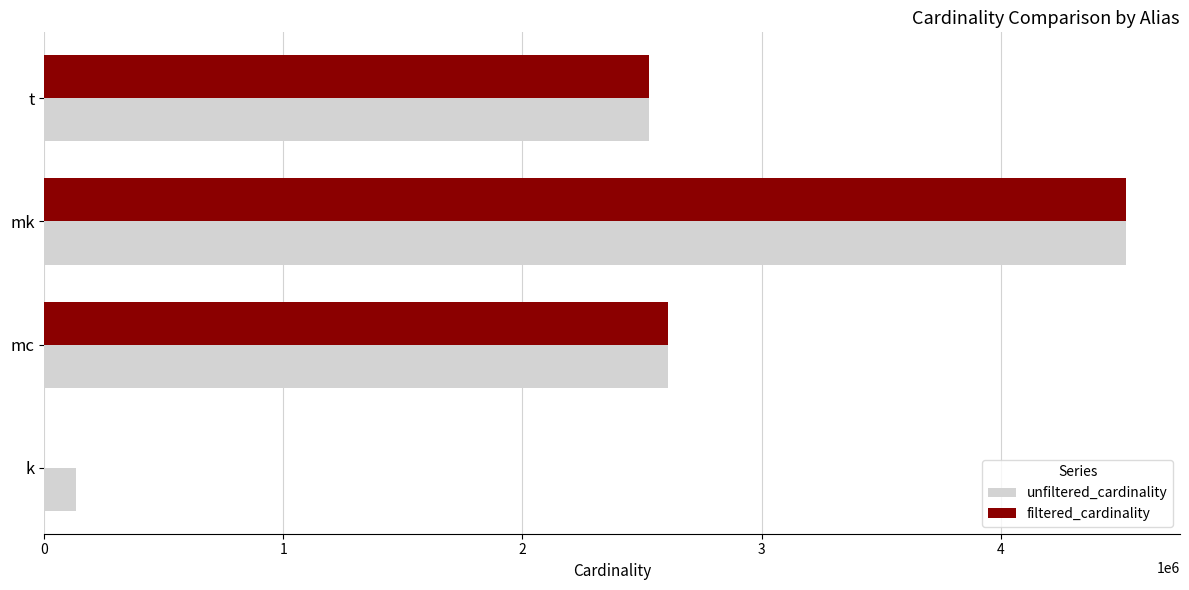

What value does the unfiltered_cardinality series have at mc?

2609129